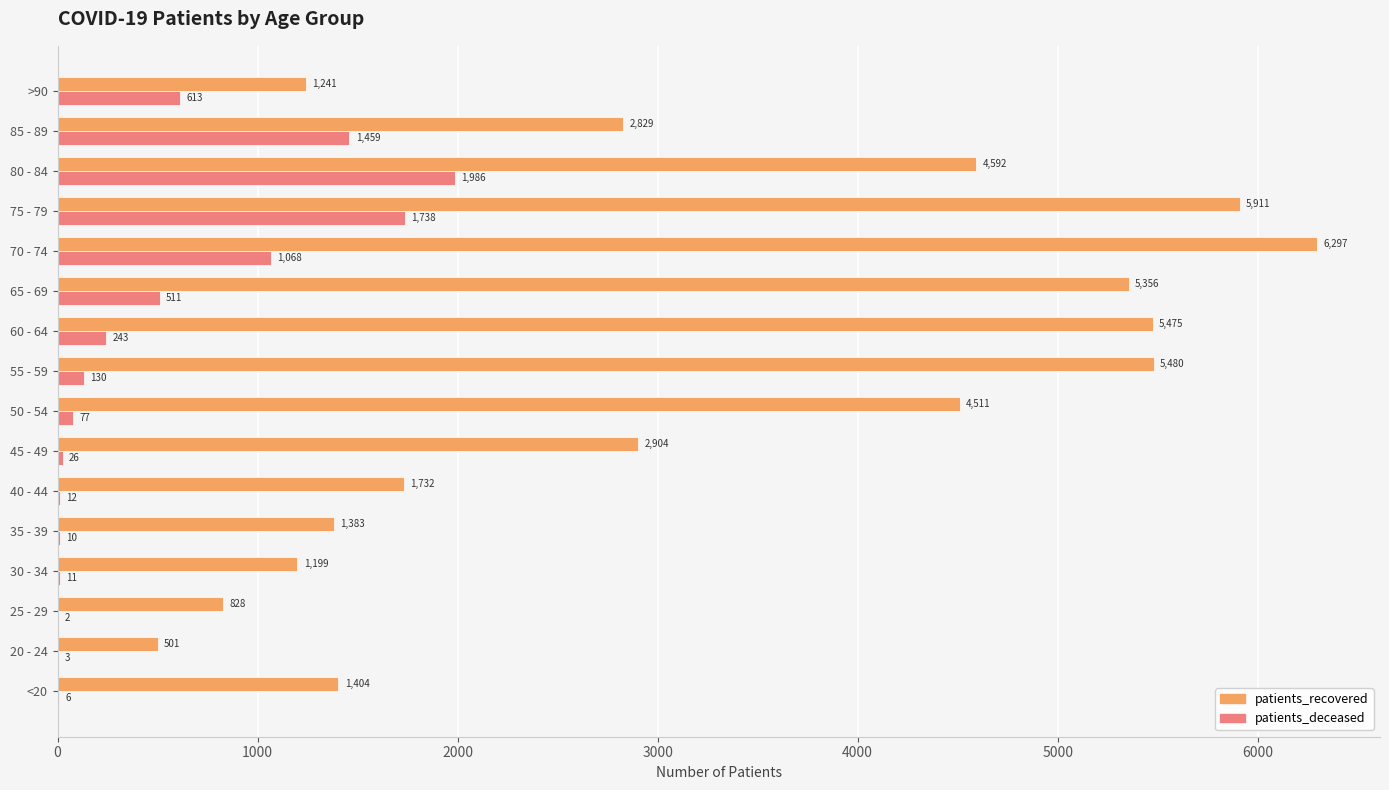

Where is patients_deceased nearest to the value 994?

70 - 74